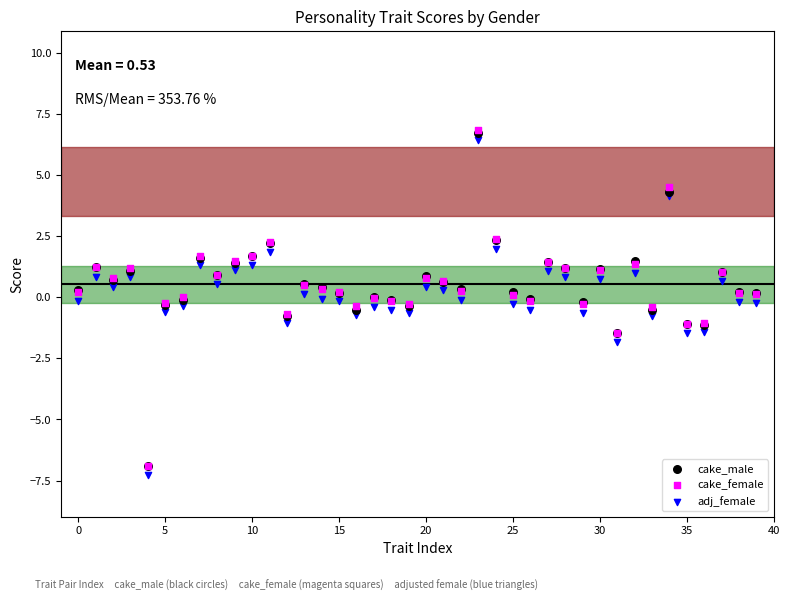

What are all the series names shown in the legend?

cake_male, cake_female, adj_female